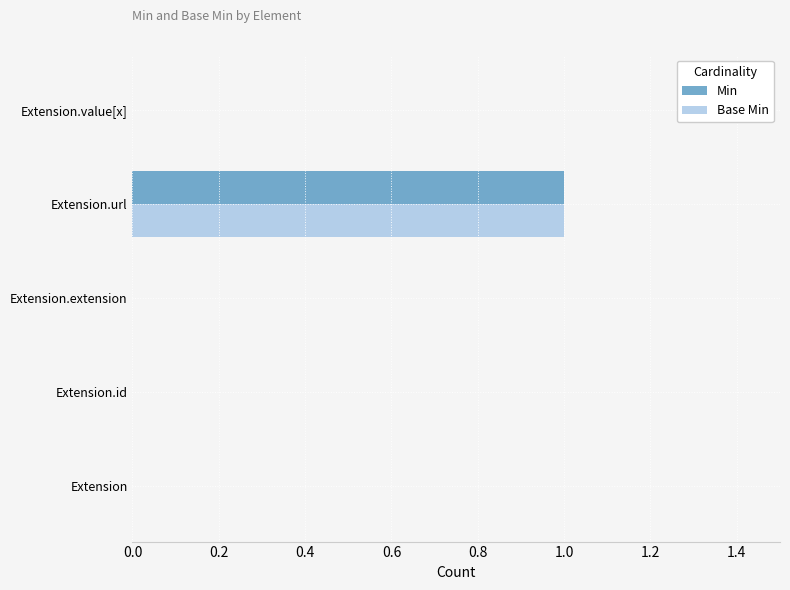

Count the number of categories in the chart.

5